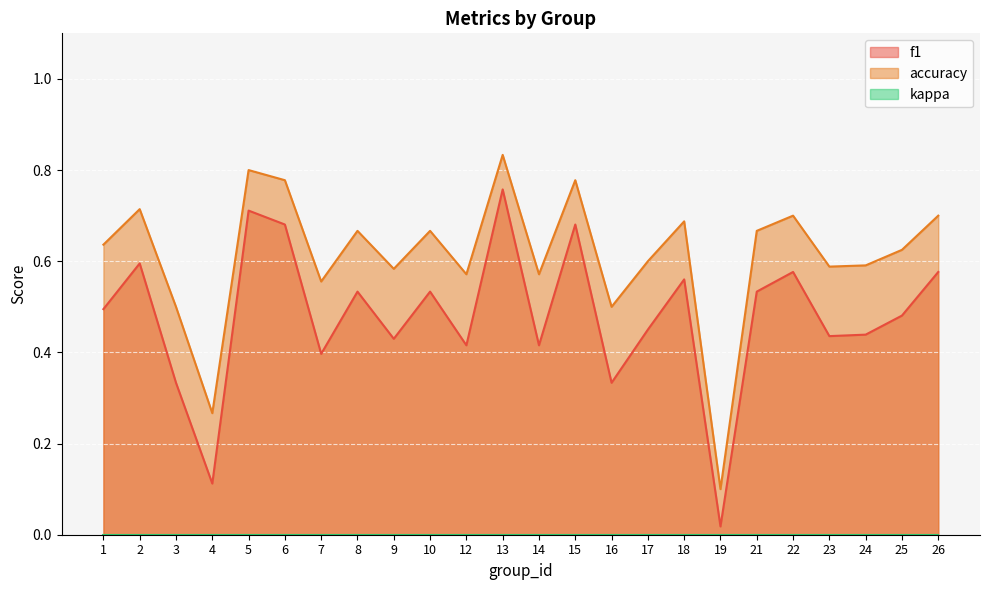

What is the sum of the f1 values at 1 and 3?

0.8